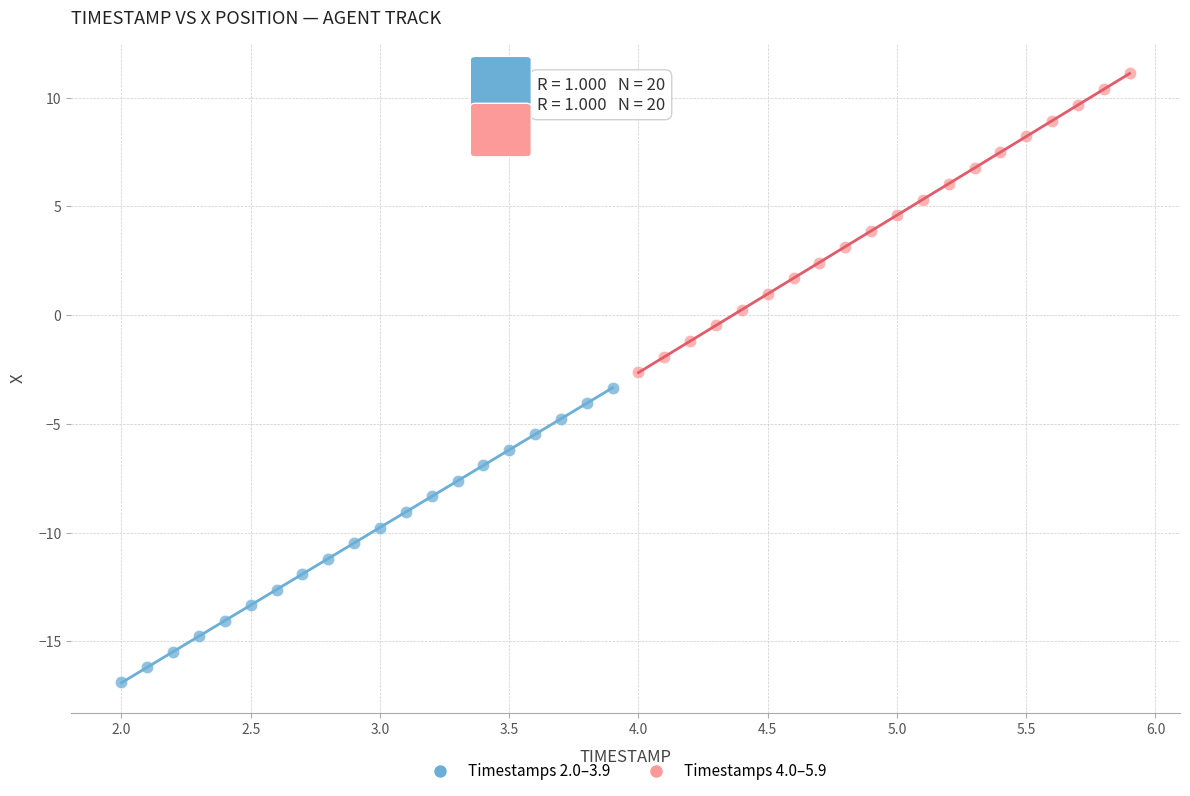

Which series contains the lowest Y value?

Timestamps 2.0–3.9